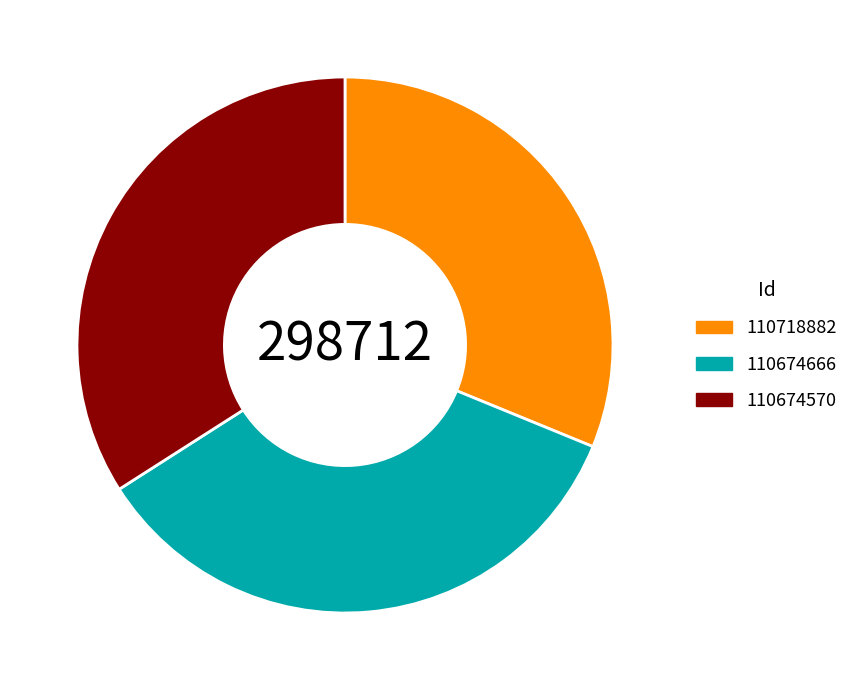

Combined, do 110718882 and 110674666 account for over 50%?

Yes